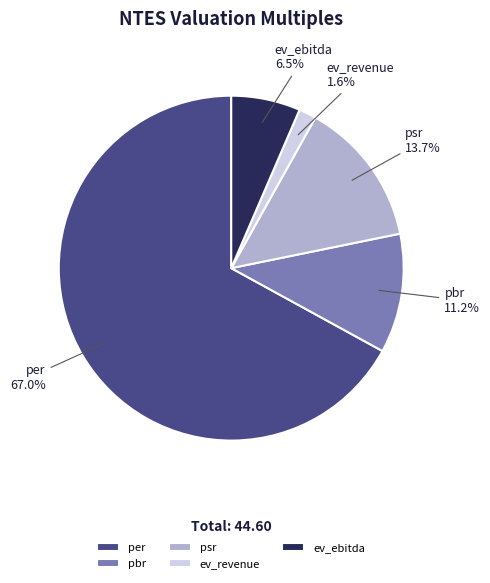

Is there a majority slice in this chart?

Yes